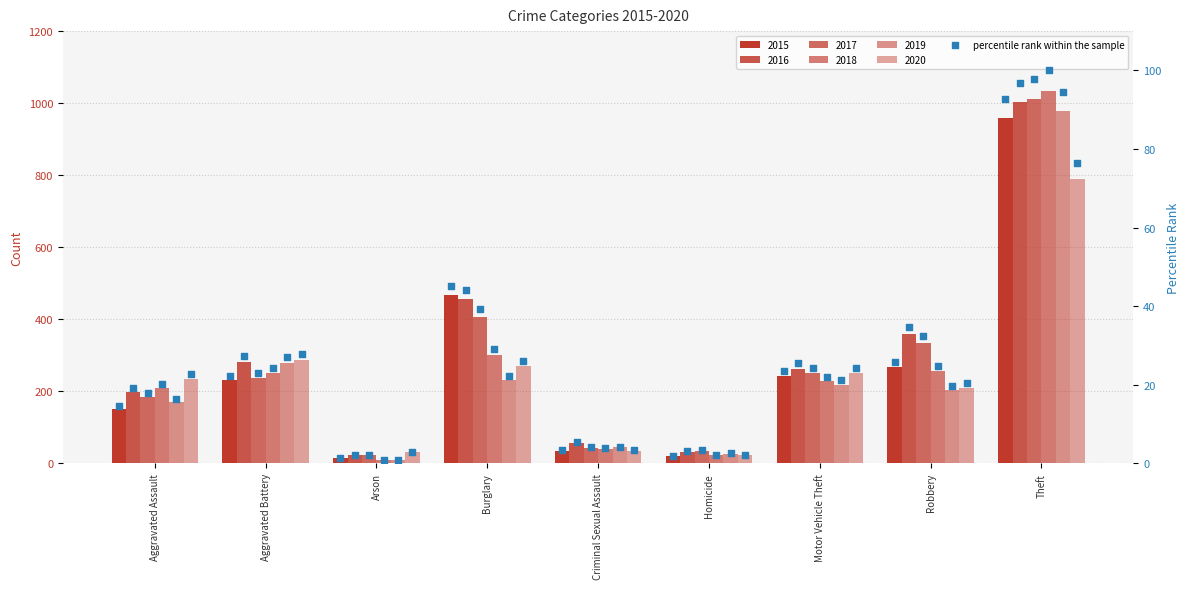

Which series has the widest spread of Y values?

2018